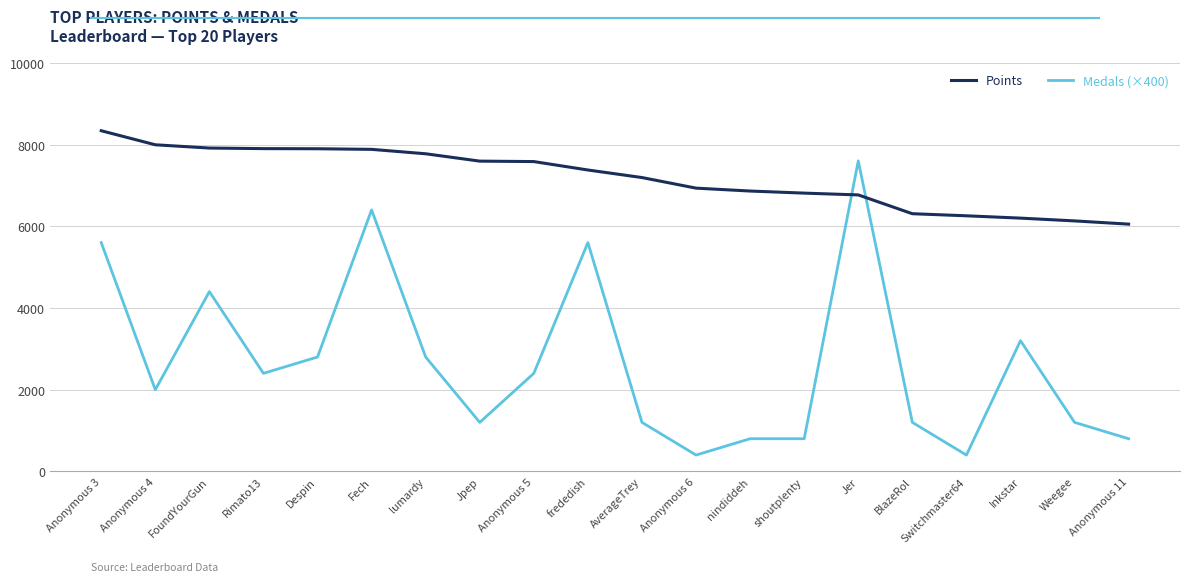

How many lines are shown in the chart?

2